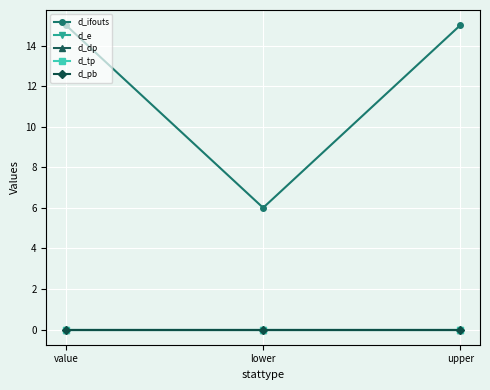

Does the chart have visible grid lines?

Yes